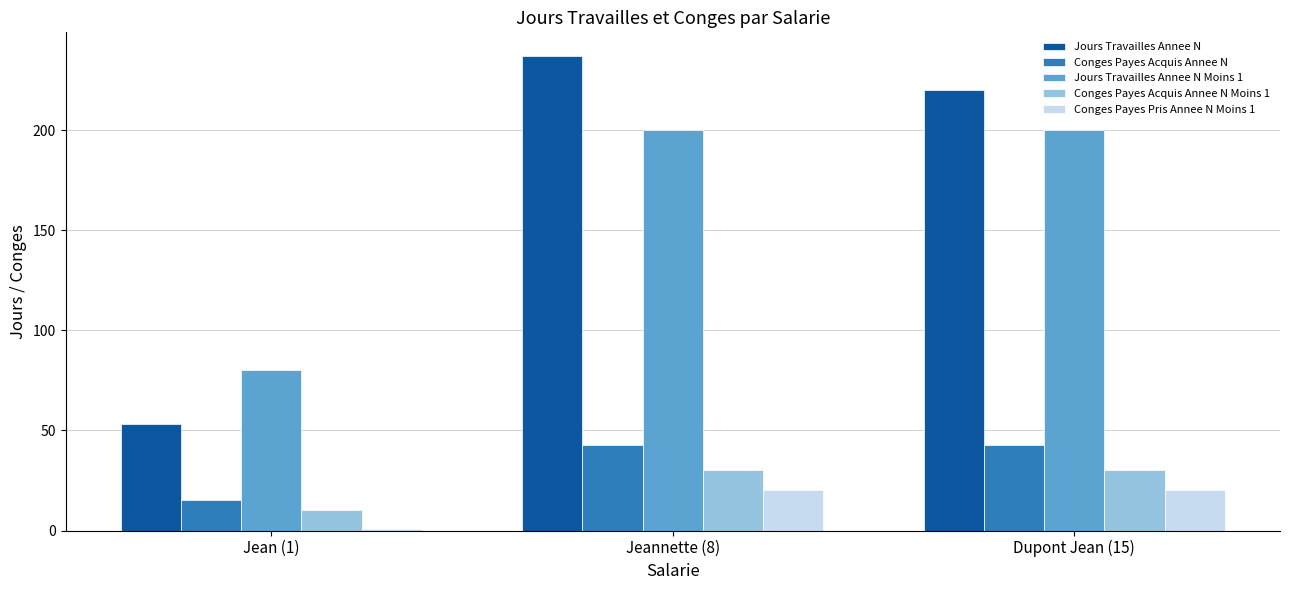

Rank the series at Jeannette (8) from highest to lowest value.

Jours Travailles Annee N, Jours Travailles Annee N Moins 1, Conges Payes Acquis Annee N, Conges Payes Acquis Annee N Moins 1, Conges Payes Pris Annee N Moins 1